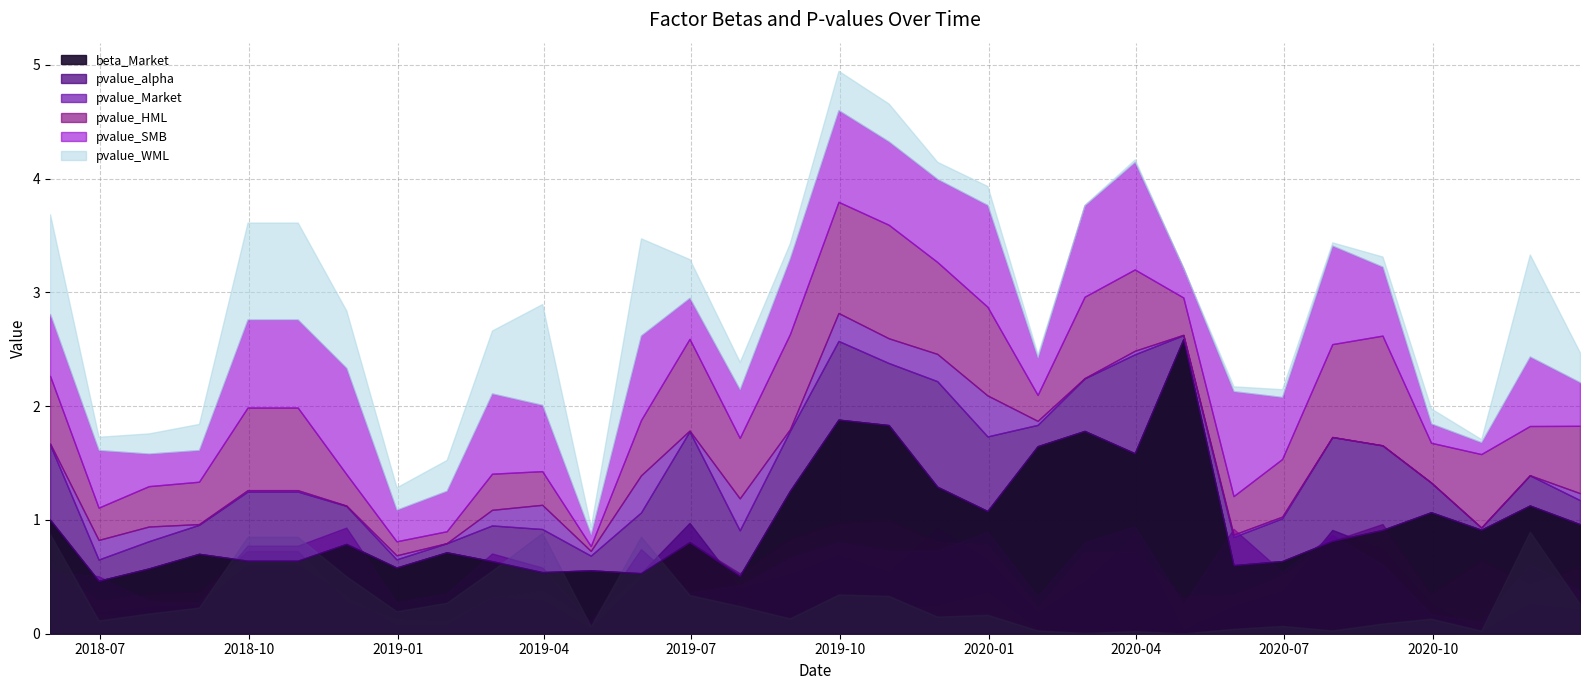

Which has a higher value, 2019-12-31 or 2019-11-30?

2019-11-30